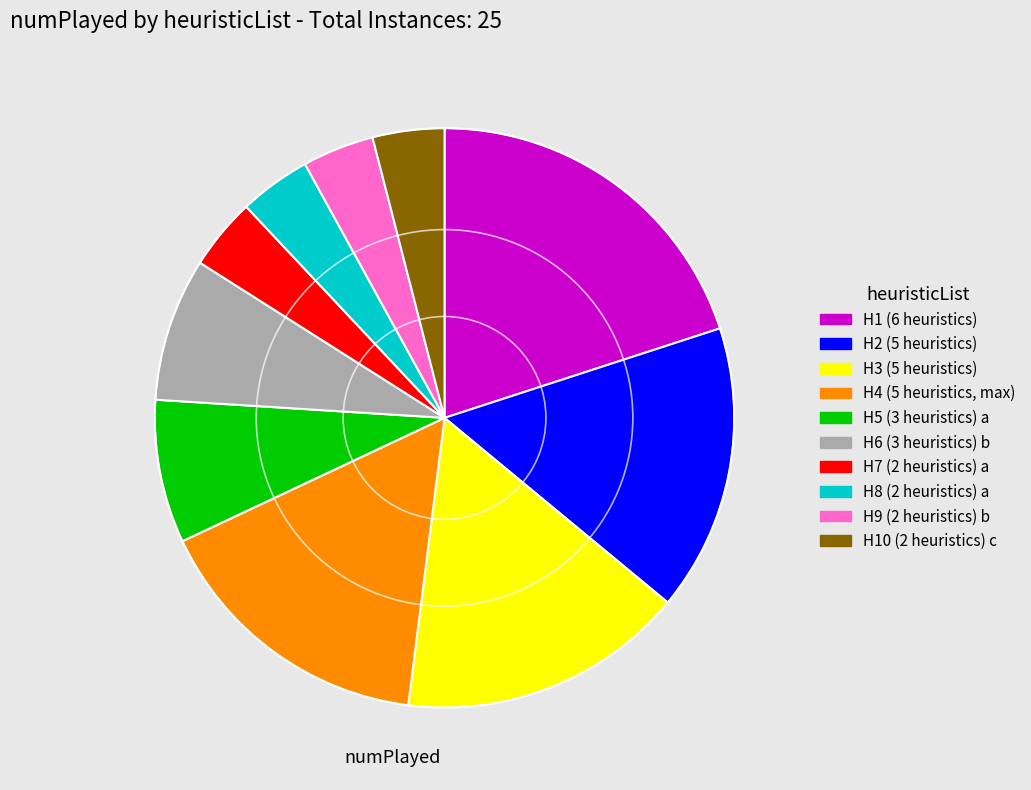

Is there any slice that represents more than half of the pie?

No